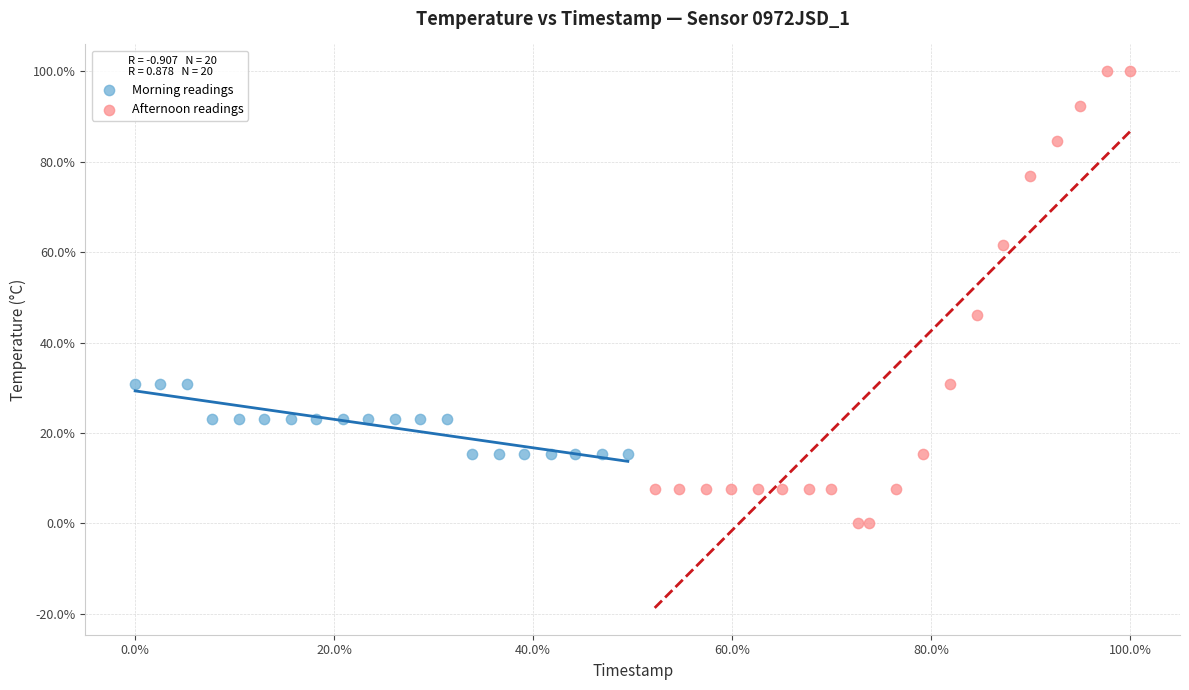

What are all the series names shown in the legend?

Morning readings, Afternoon readings